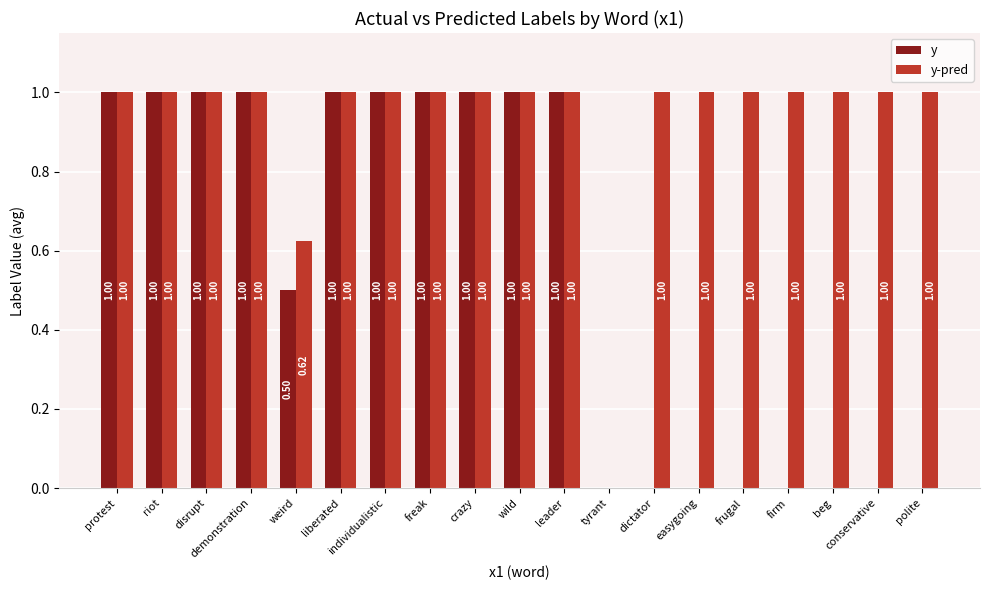

What is the sum of the y-pred values at dictator and protest?

2.0